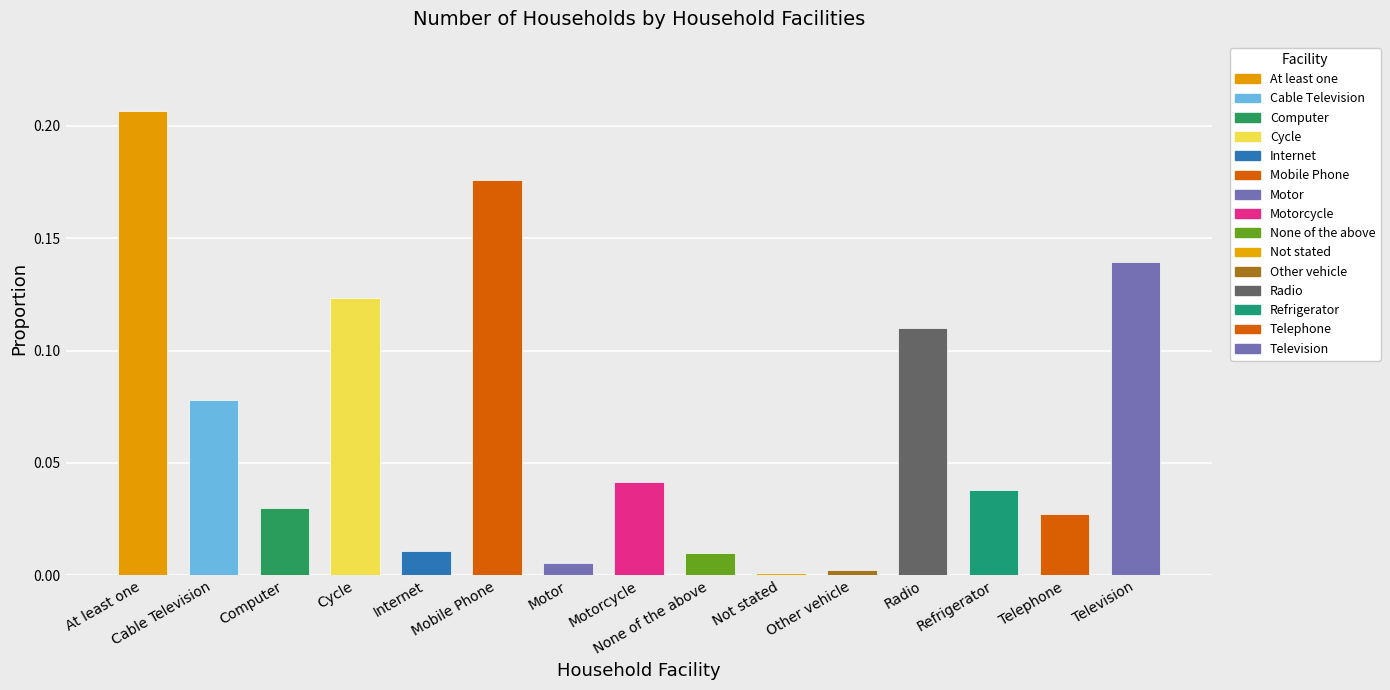

What is the sum of all values?

1.0